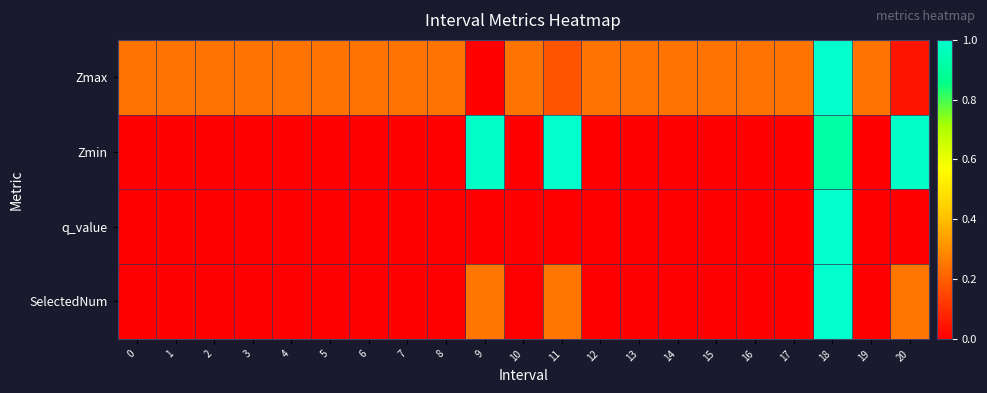

Between 8 and 11, which series saw the biggest shift?

Zmin